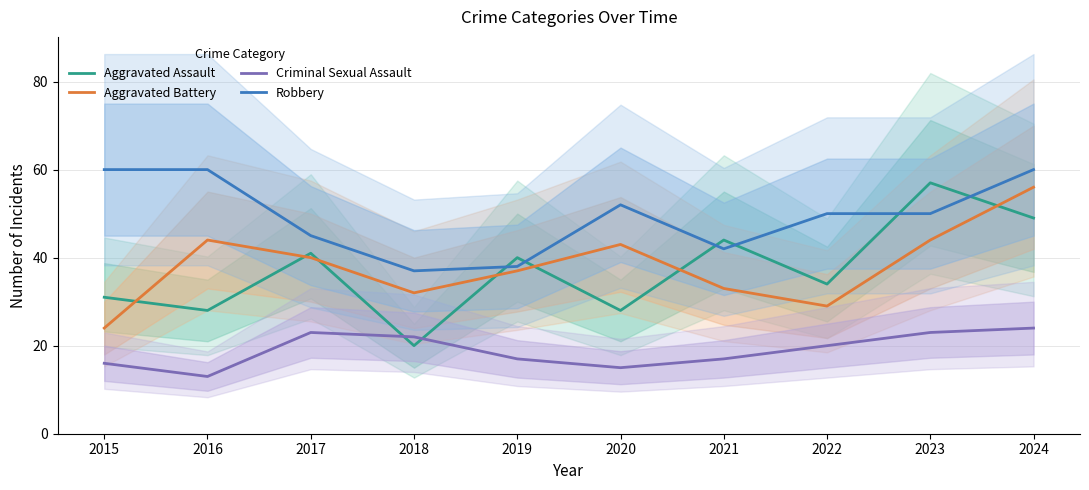

How many data points in Criminal Sexual Assault are less than 20?

5